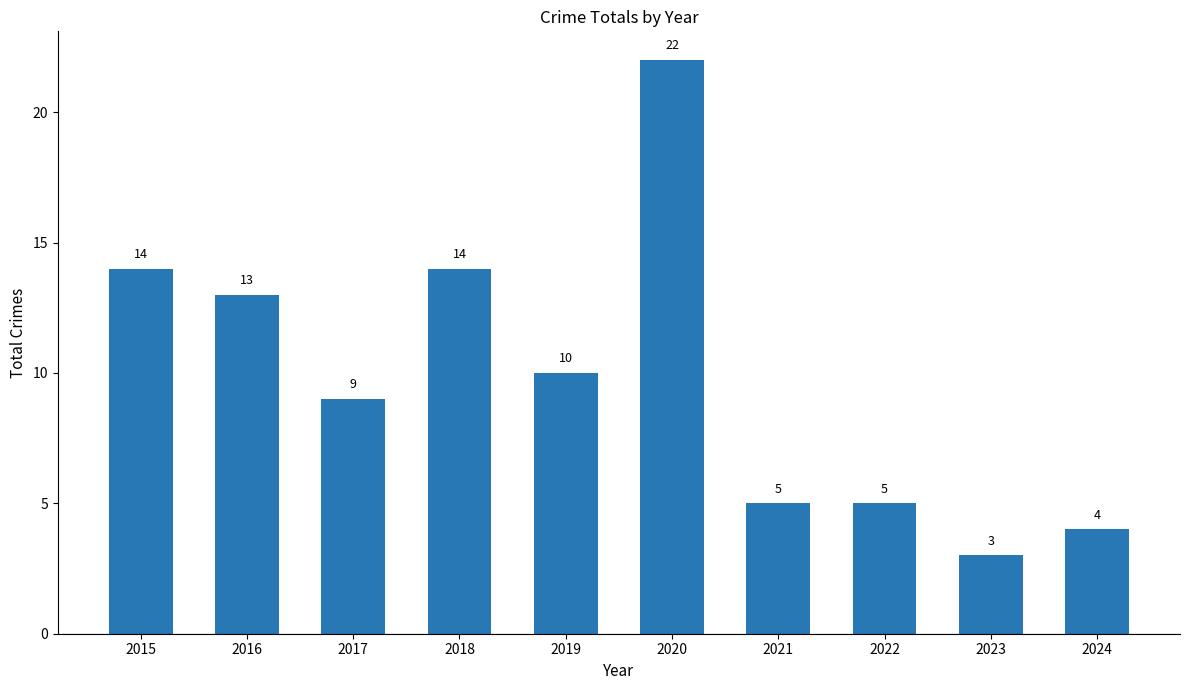

At which label does the data first exceed 10?

2015